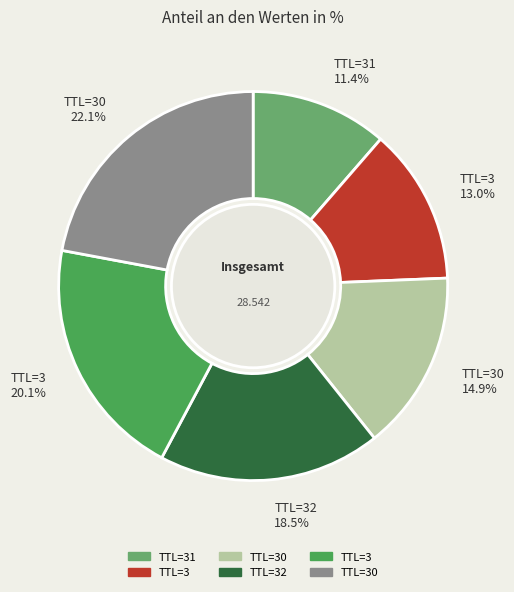

Which slice is the smallest?

TTL=31 11.4%